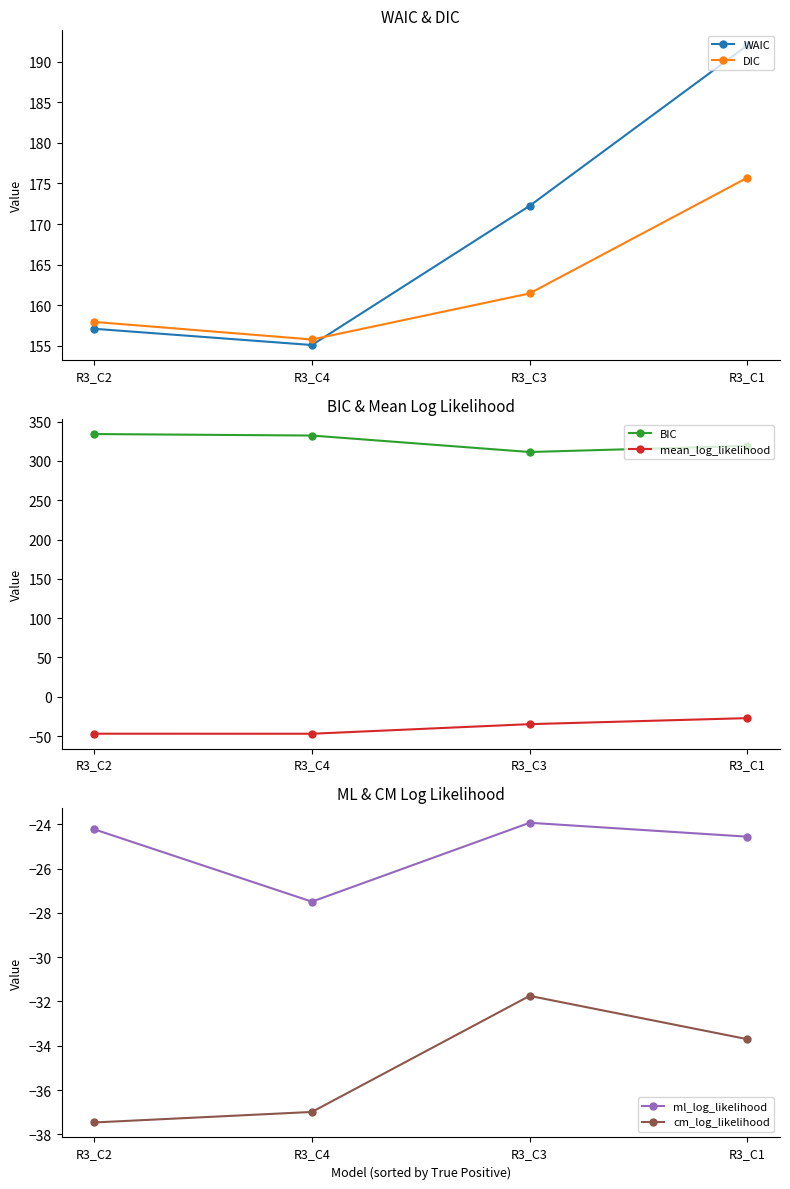

At how many categories does at least one series exceed 120?

4